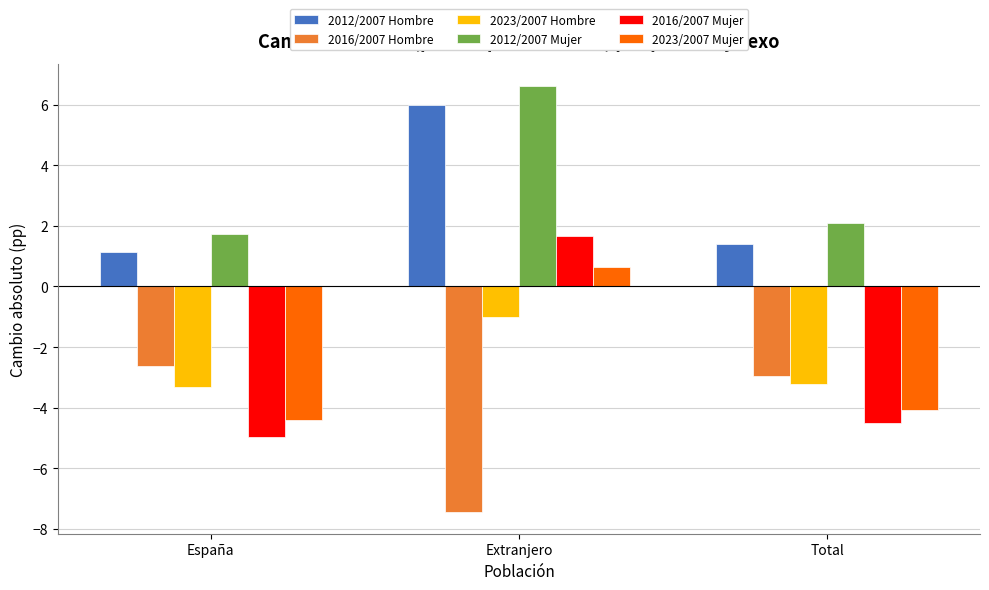

Rank the series at Extranjero from highest to lowest value.

2012/2007 Mujer, 2012/2007 Hombre, 2016/2007 Mujer, 2023/2007 Mujer, 2023/2007 Hombre, 2016/2007 Hombre